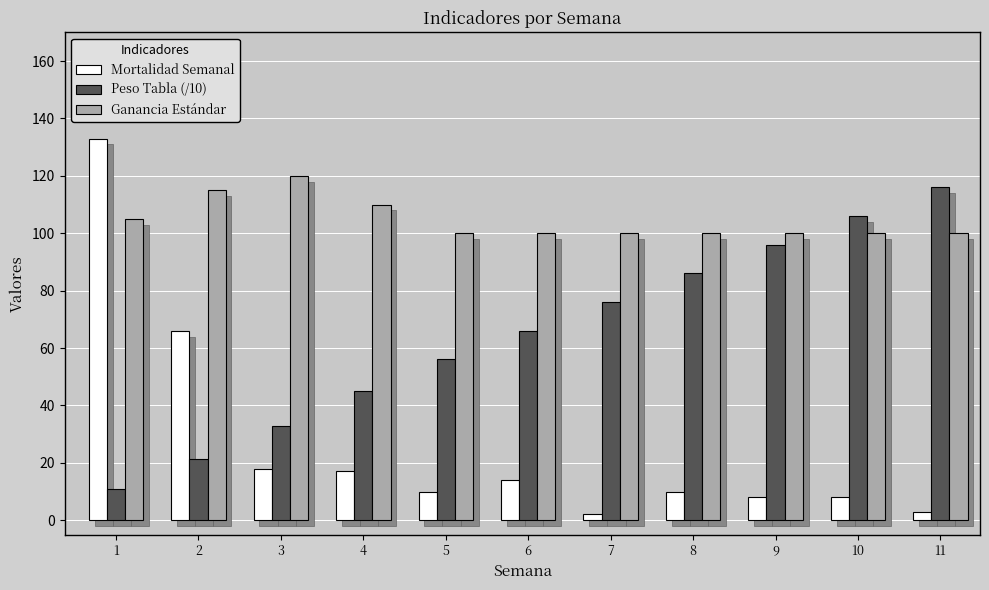

How many data points in Mortalidad Semanal are less than 10?

4